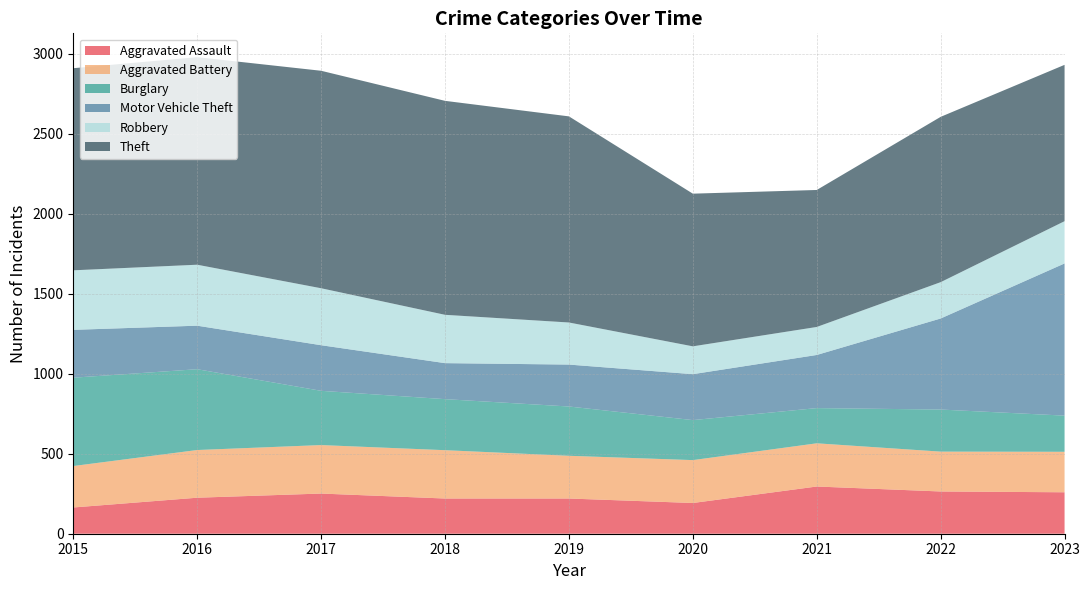

Reading left to right, transcribe all the data shown in this chart.

Aggravated Assault: 164	225	251	220	220	192	295	264	259
Aggravated Battery: 259	298	303	302	267	268	270	249	253
Burglary: 552	505	339	319	308	250	220	263	226
Motor Vehicle Theft: 299	272	285	225	262	287	332	569	951
Robbery: 372	381	356	302	263	174	175	227	264
Theft: 1263	1297	1359	1337	1288	954	856	1033	977